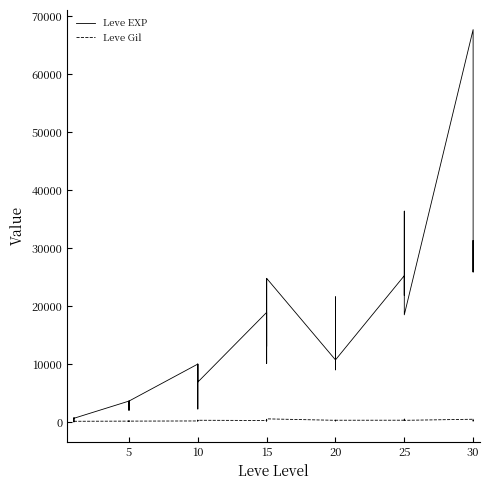

Where does the Leve Gil series first go above 223?

10